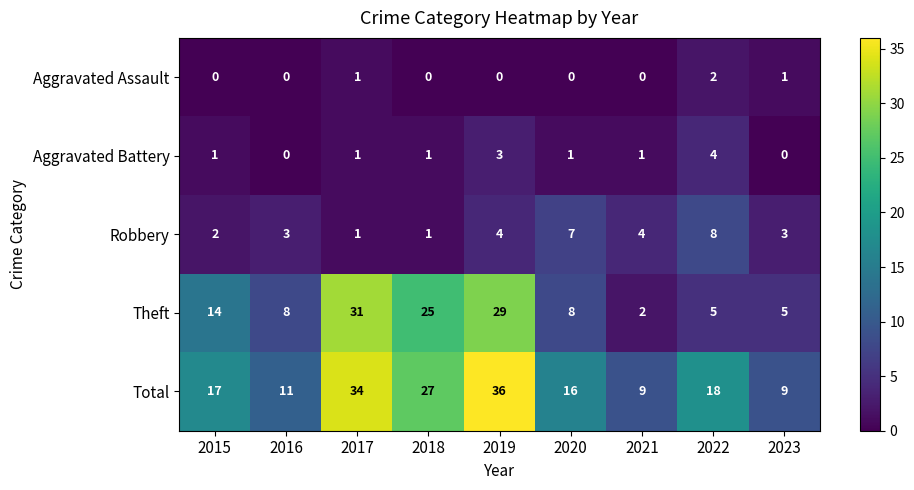

Is it true that Aggravated Assault equals 0 at 2019?

True